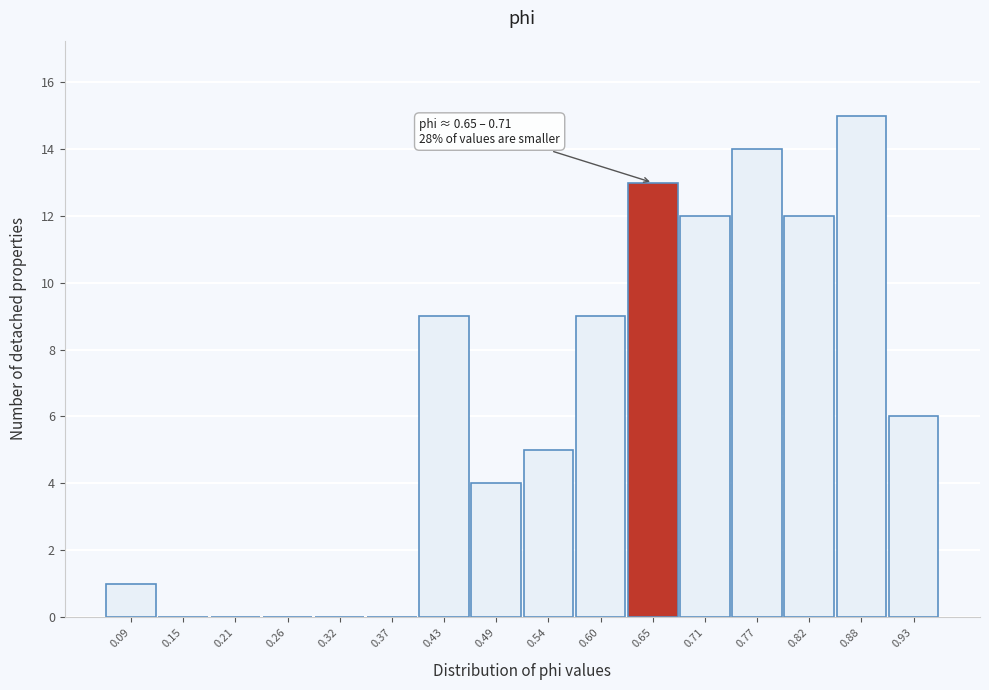

Reading right to left, list all the values displayed in this chart.

0.93=6	0.88=15	0.82=12	0.77=14	0.71=12	0.65=13	0.60=9	0.54=5	0.49=4	0.43=9	0.37=0	0.32=0	0.26=0	0.21=0	0.15=0	0.09=1